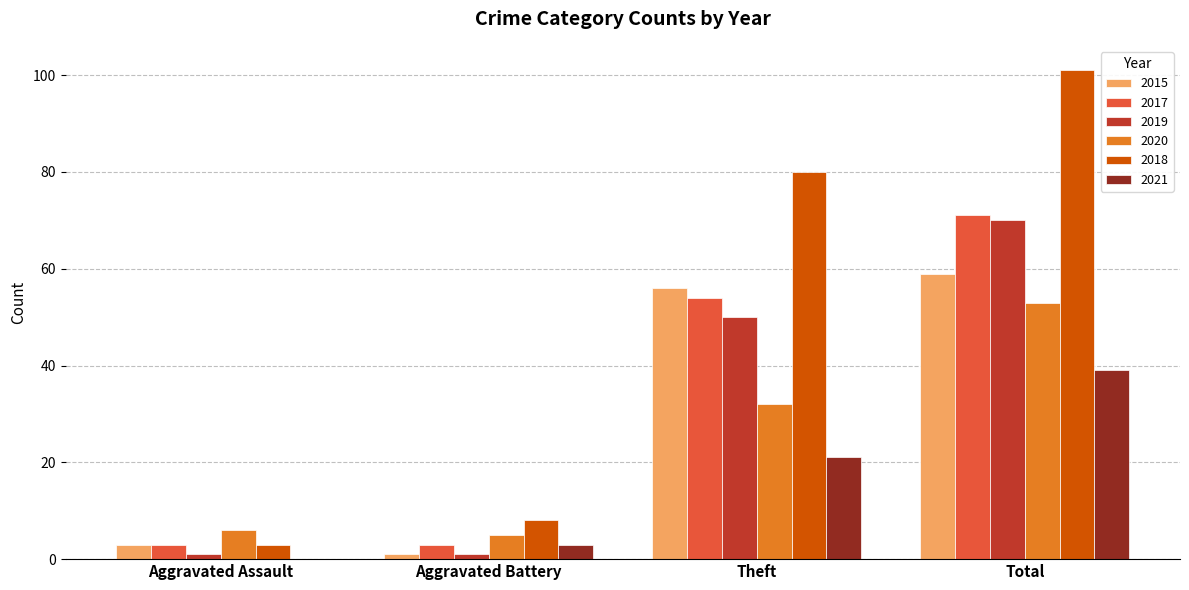

Are the bars horizontal?

No